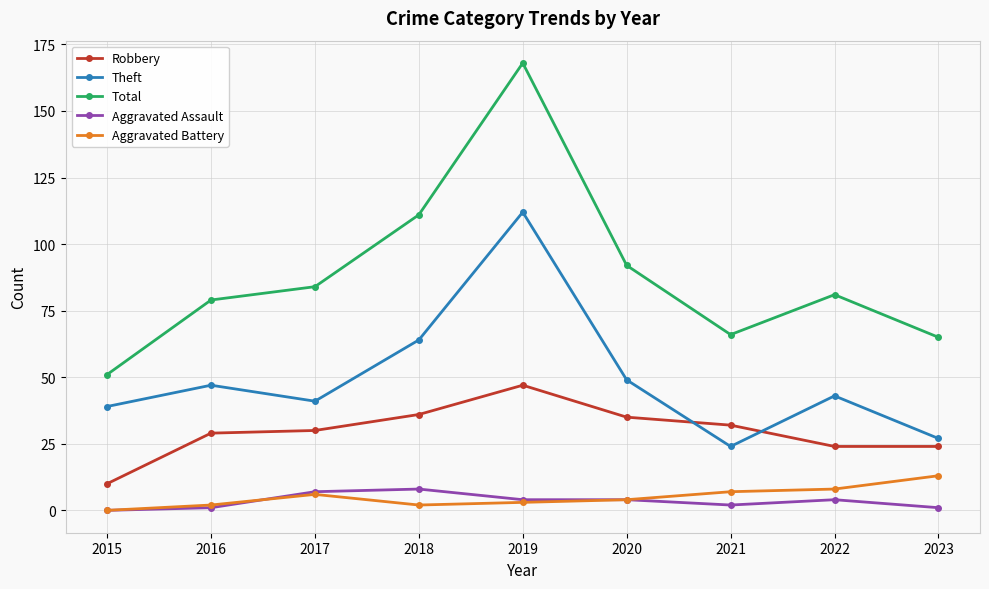

At which category is the sum across all series the highest?

2019